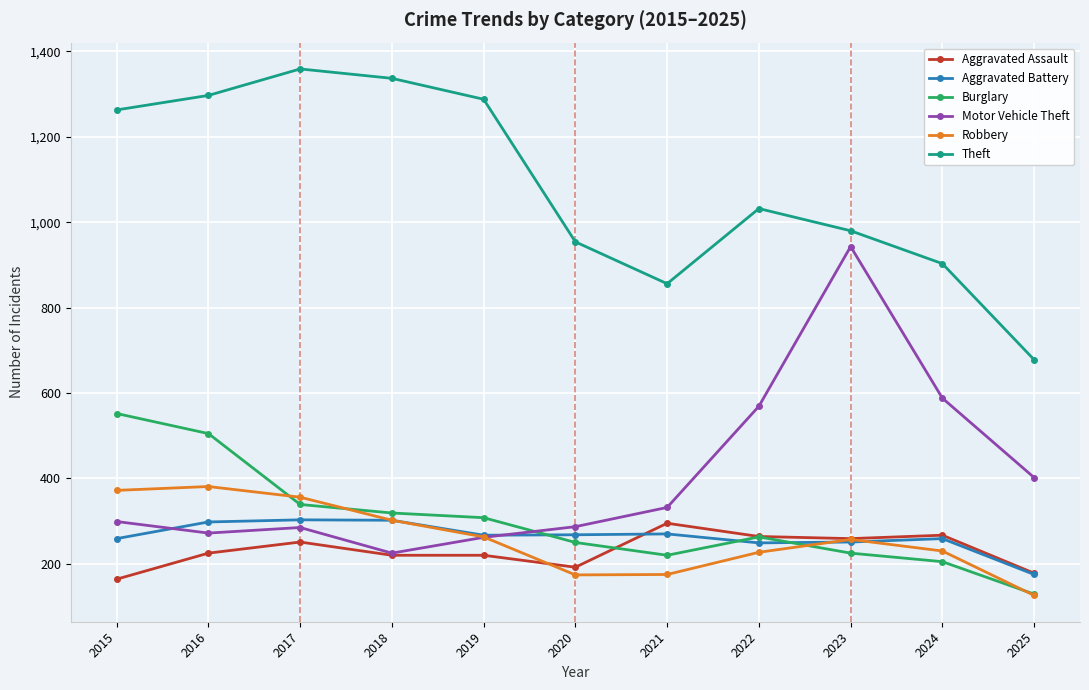

True or false: Motor Vehicle Theft has a value of 53 at 2018.

False